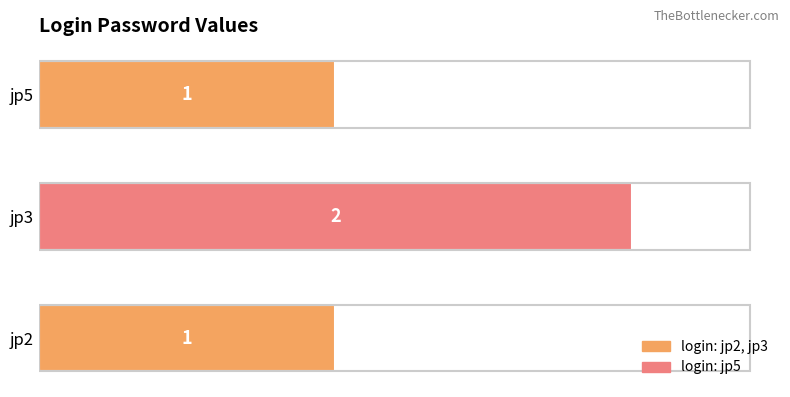

Reading bottom to top, list all the values displayed in this chart.

jp2=1	jp3=2	jp5=1